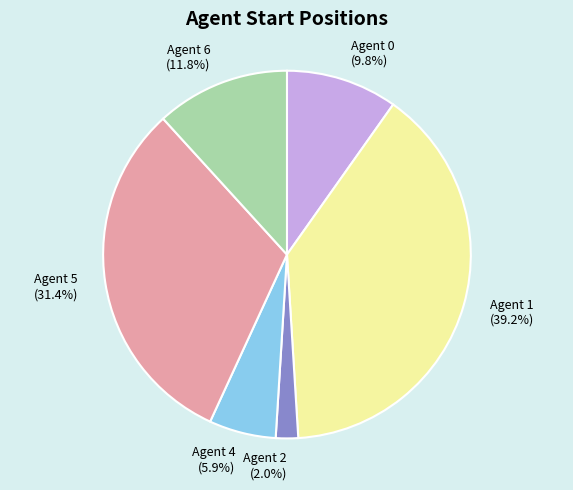

Is there any slice that represents more than half of the pie?

No